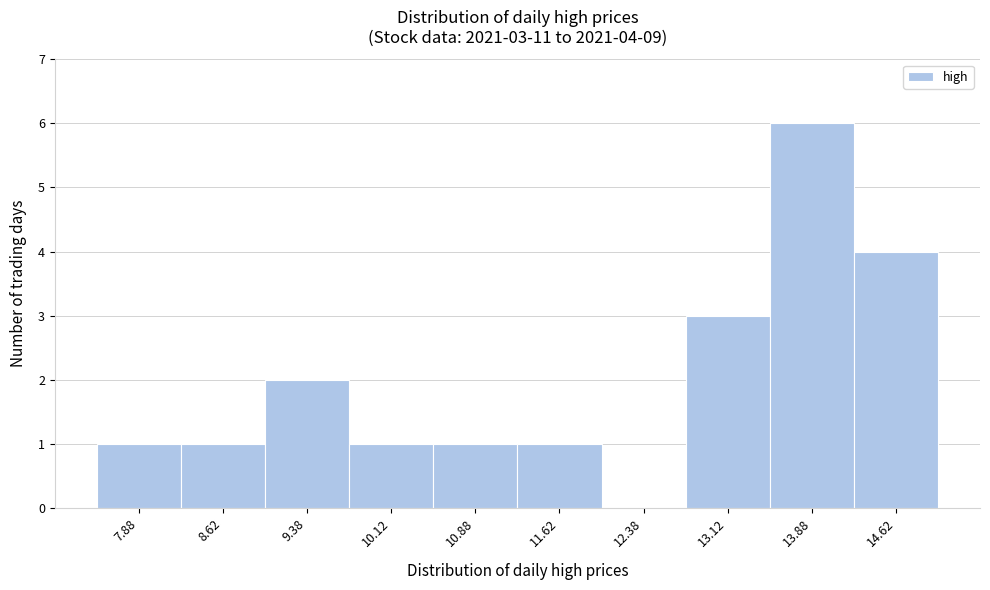

Which range on the x-axis has the tallest bar?

13.50 to 14.25